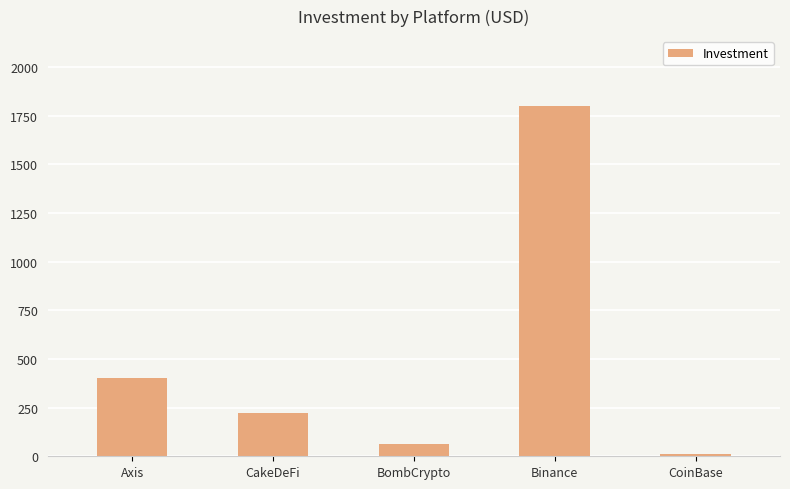

List the labels in order of value, smallest first.

CoinBase, BombCrypto, CakeDeFi, Axis, Binance